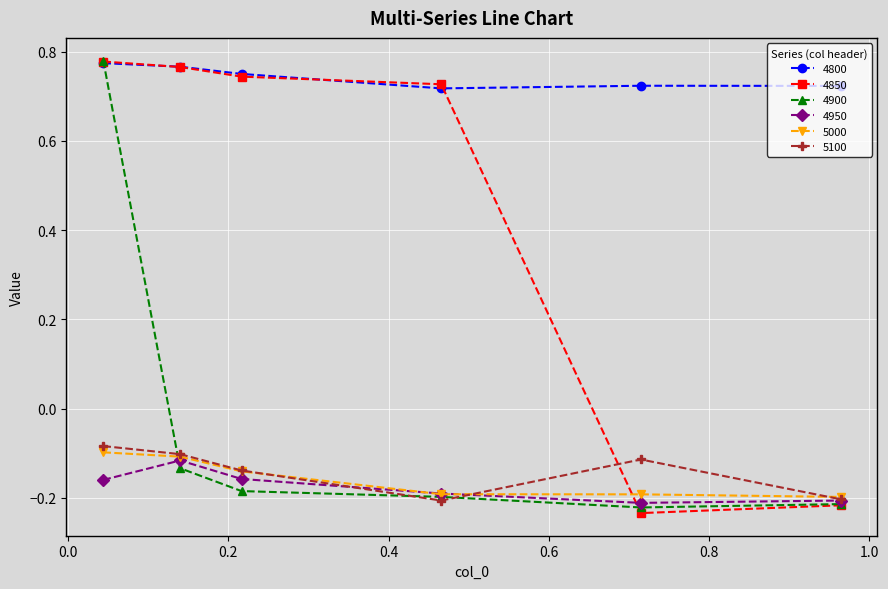

In 4800, how many points are lower than both neighbors (excluding endpoints)?

1